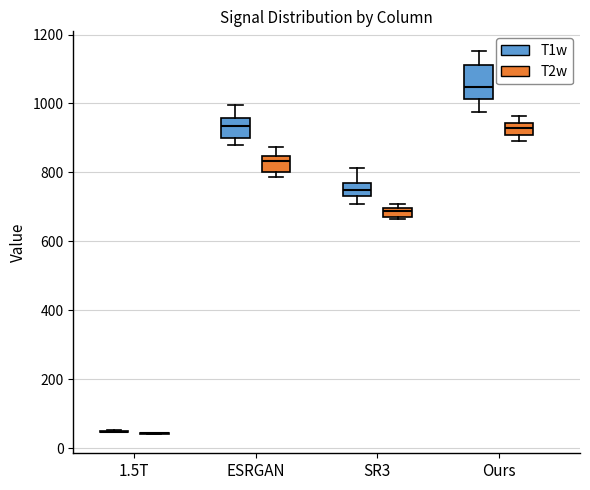

Where is the lower edge of the box for SR3 (T2w) on the y-axis? The values are not printed on the chart, so give them approximately, as read against the axis.

680